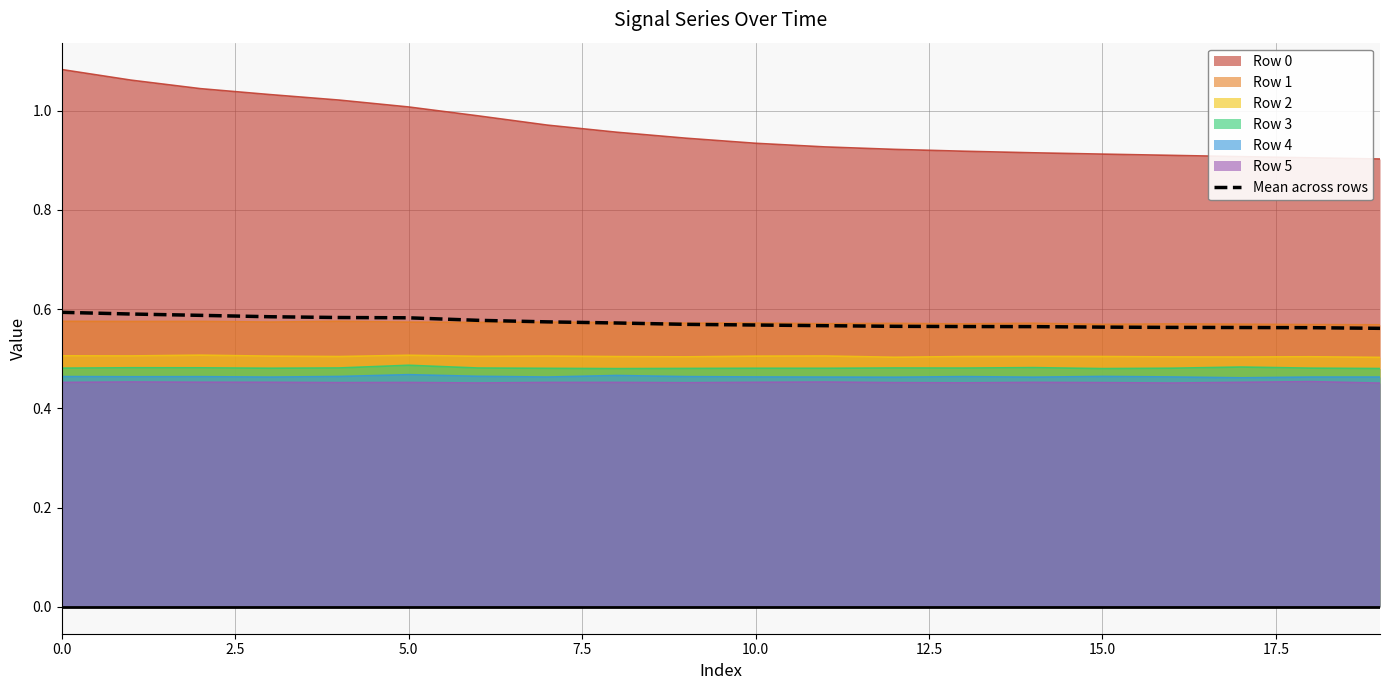

The chart shows a value of 0.6 at 19. True or false?

True